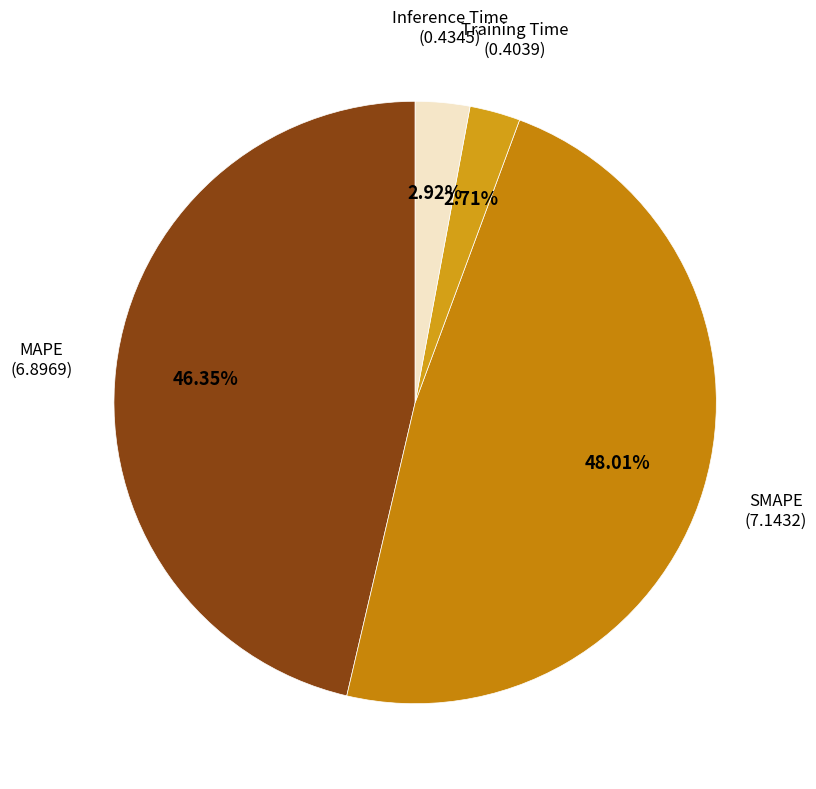

How many segments does this pie chart have?

4